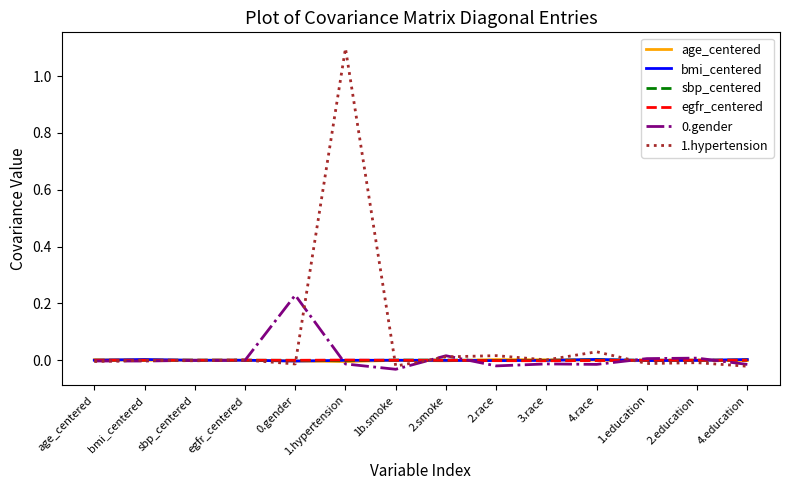

At which category is the sum across all series the highest?

1.hypertension